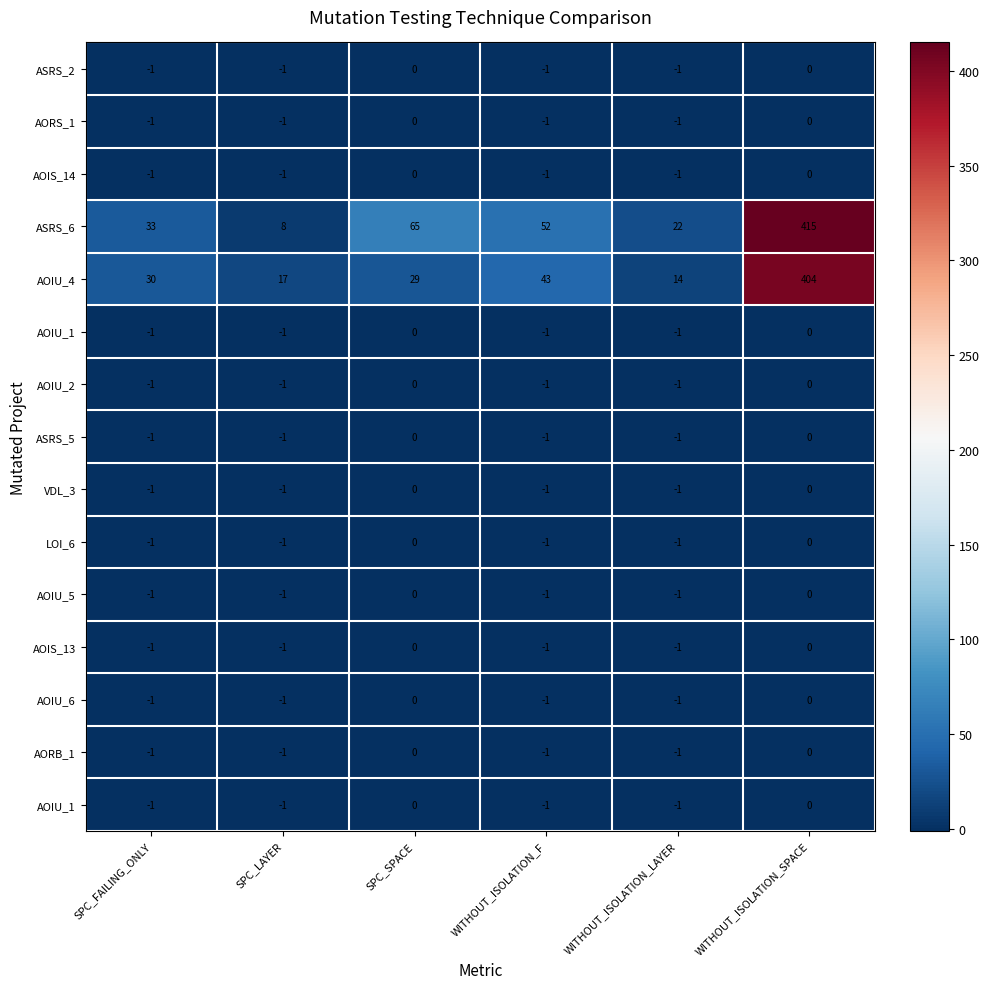

What is the minimum value shown in the chart?

-1